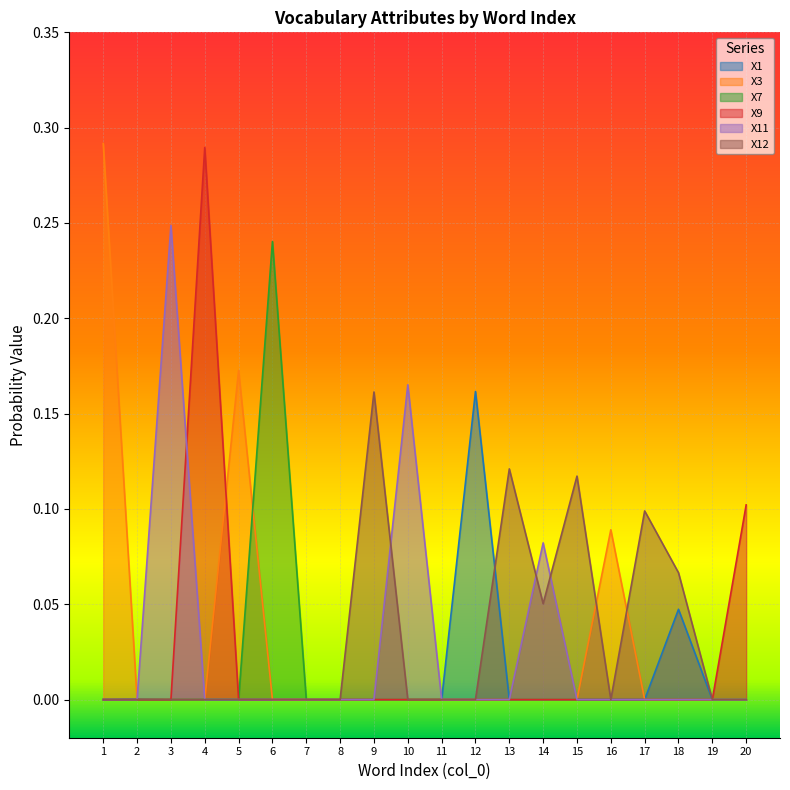

In X3, how many points are higher than both neighbors (excluding endpoints)?

7